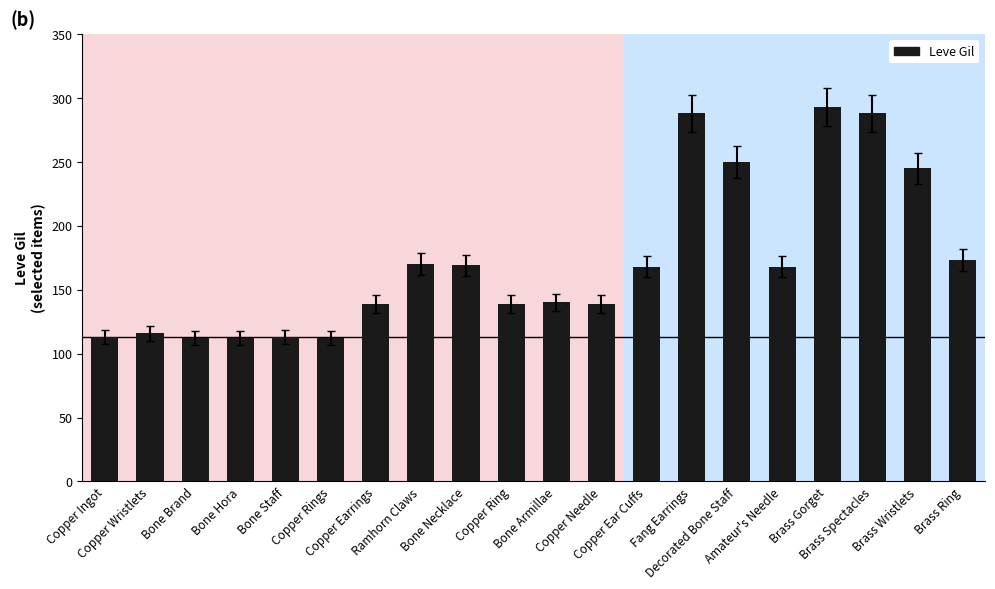

What is the value of the 14th bar from the left?

288